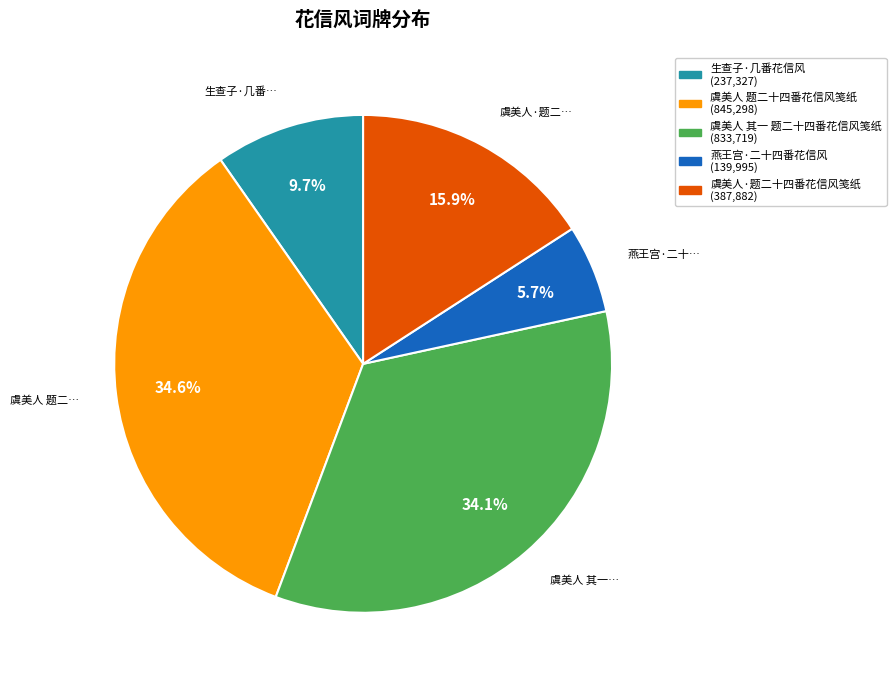

What portion of the pie excludes 虞美人 其一 题二十四番花信风笺纸?

65.9%